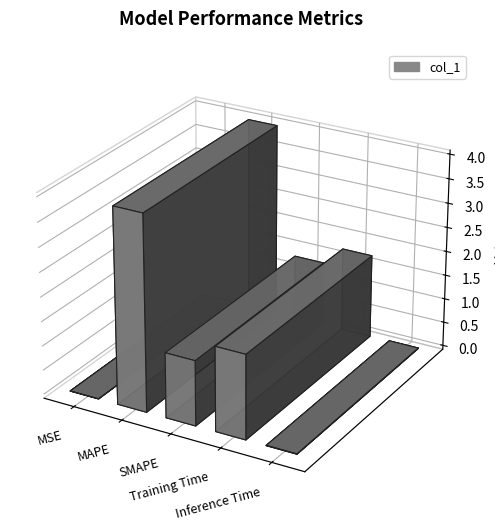

True or false: the data shows 0.0 at Inference Time.

False